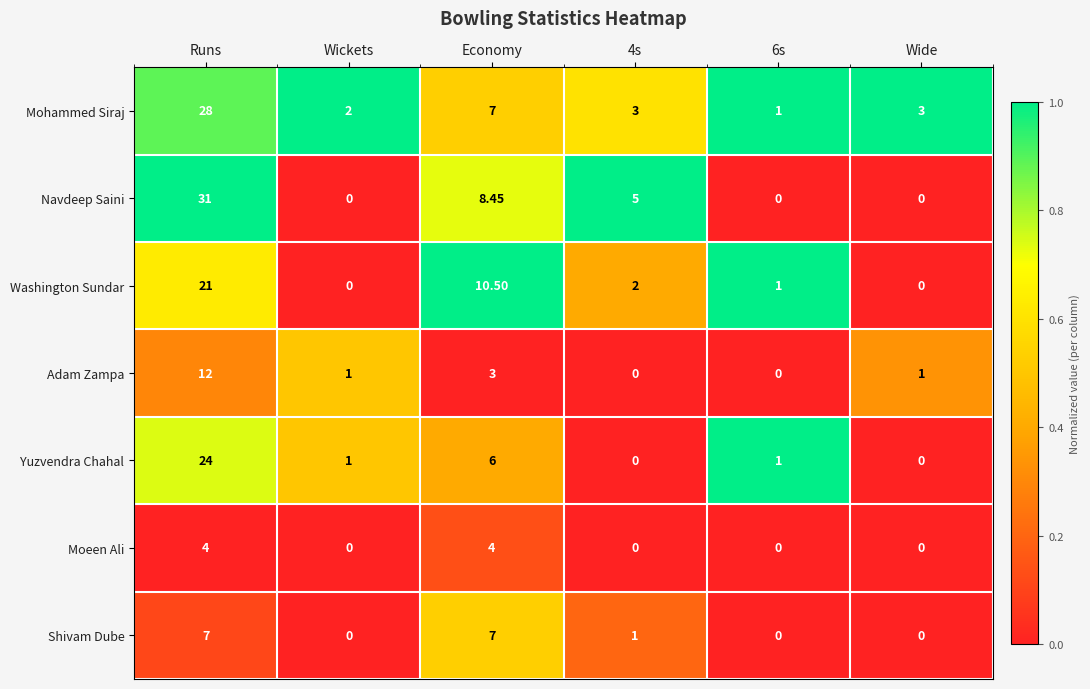

At which label is Washington Sundar closest to 10?

Economy